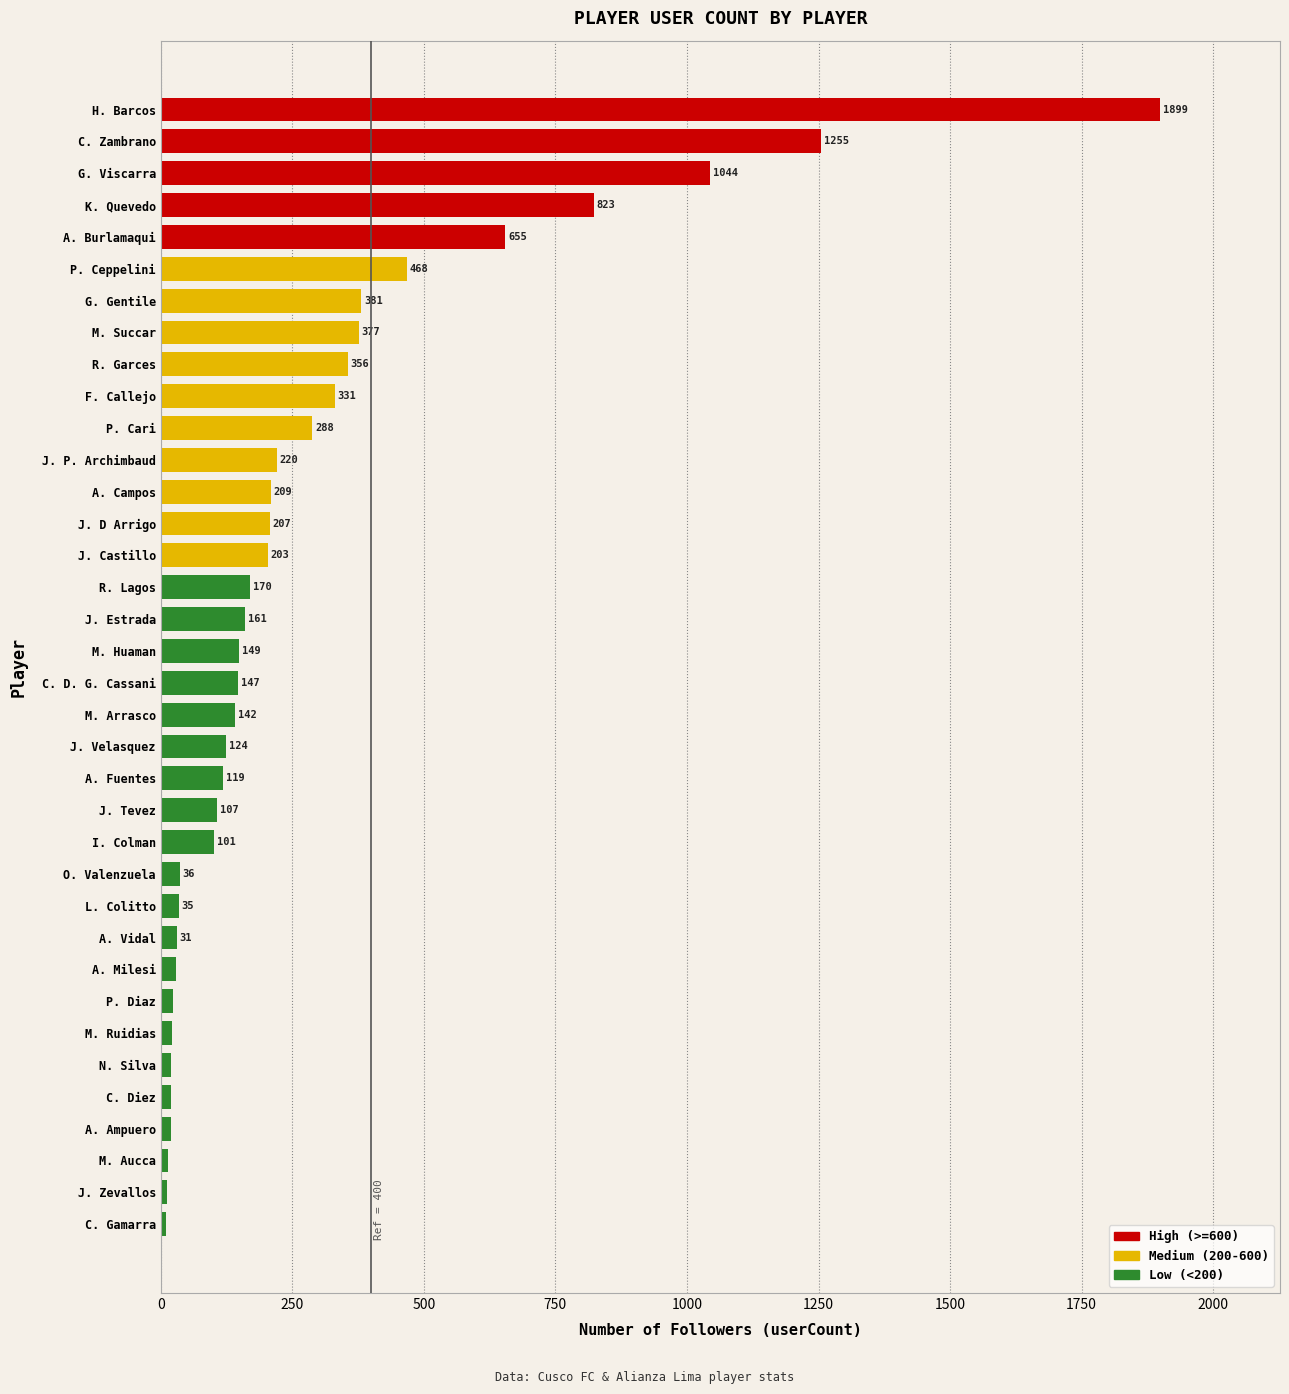

Does the chart contain any negative values?

No